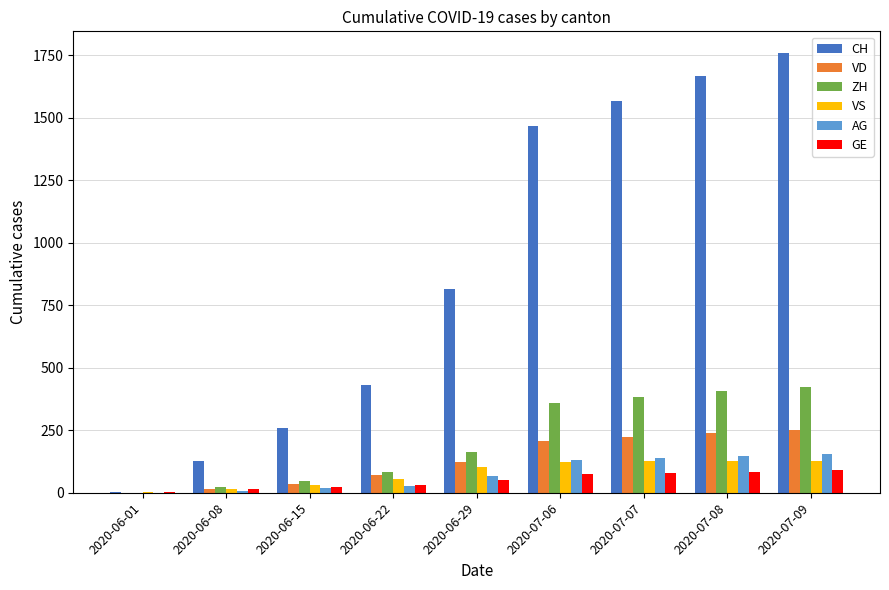

Is the value of CH at 2020-06-01 greater than the value of GE at 2020-07-06?

No